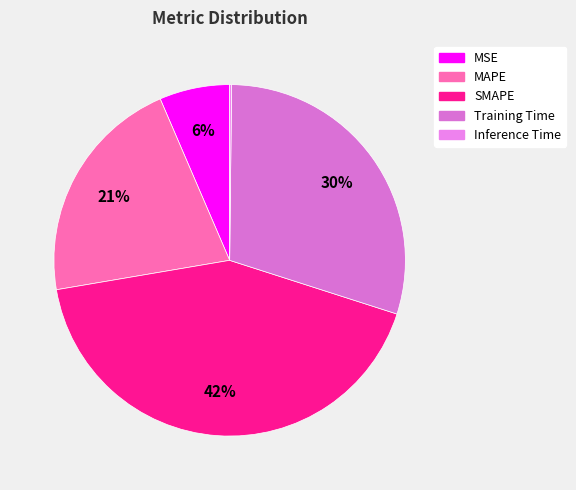

What is the change in value from MSE to Inference Time?

-0.3